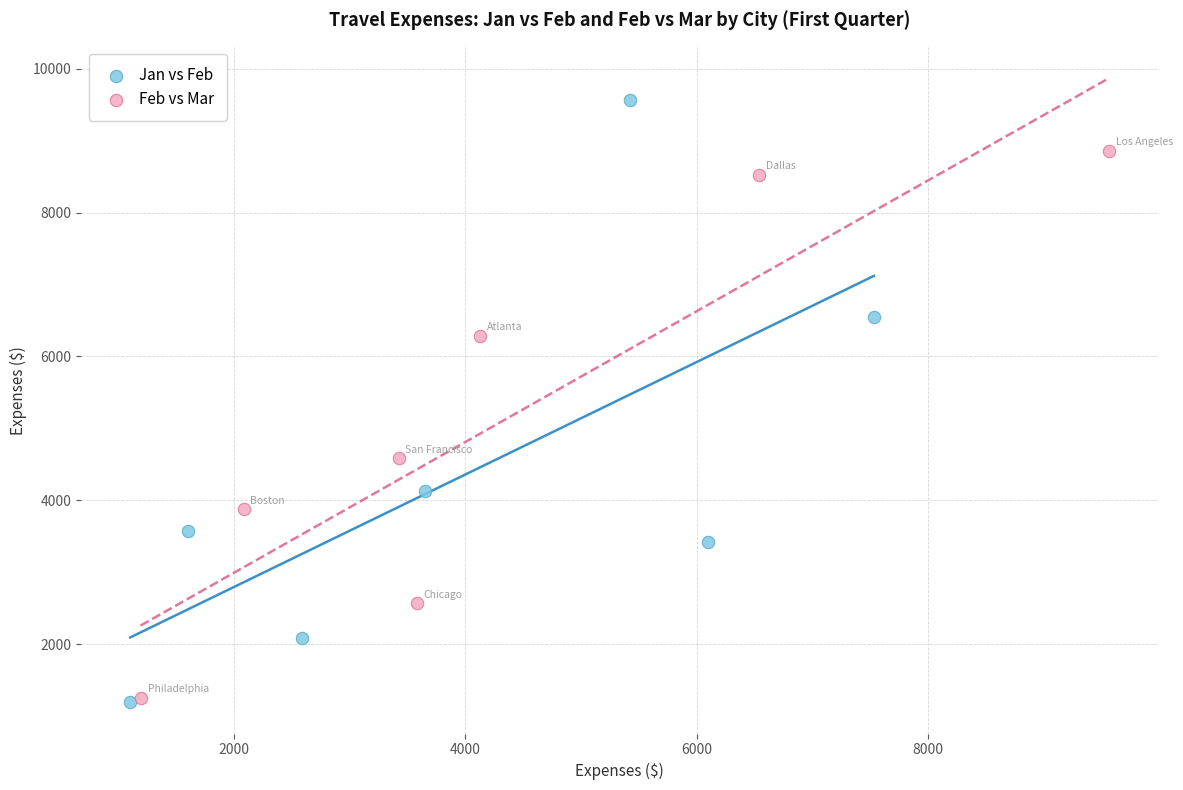

Which series has the widest spread of Y values?

Jan vs Feb